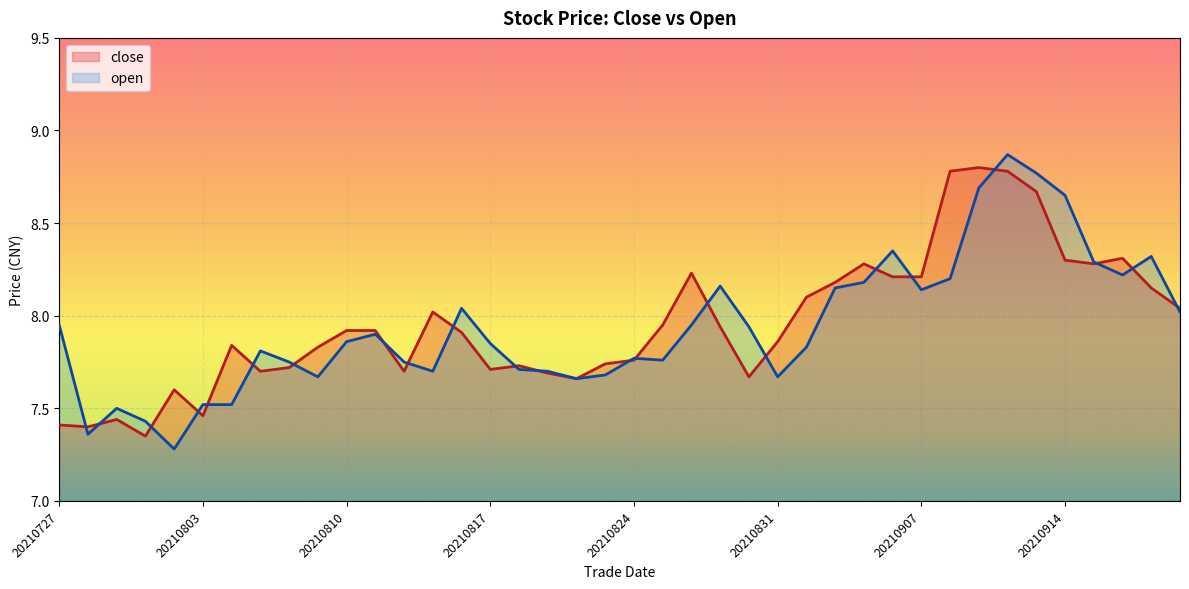

Between 20210817 and 20210825, which series saw the biggest shift?

close